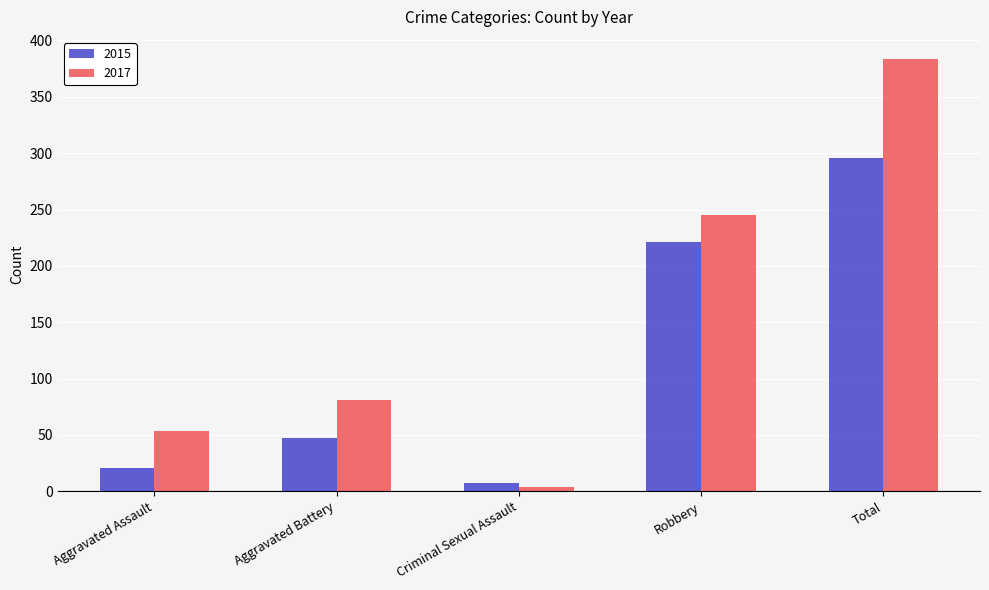

What is the difference between the second highest and minimum values in the 2017 series?

241